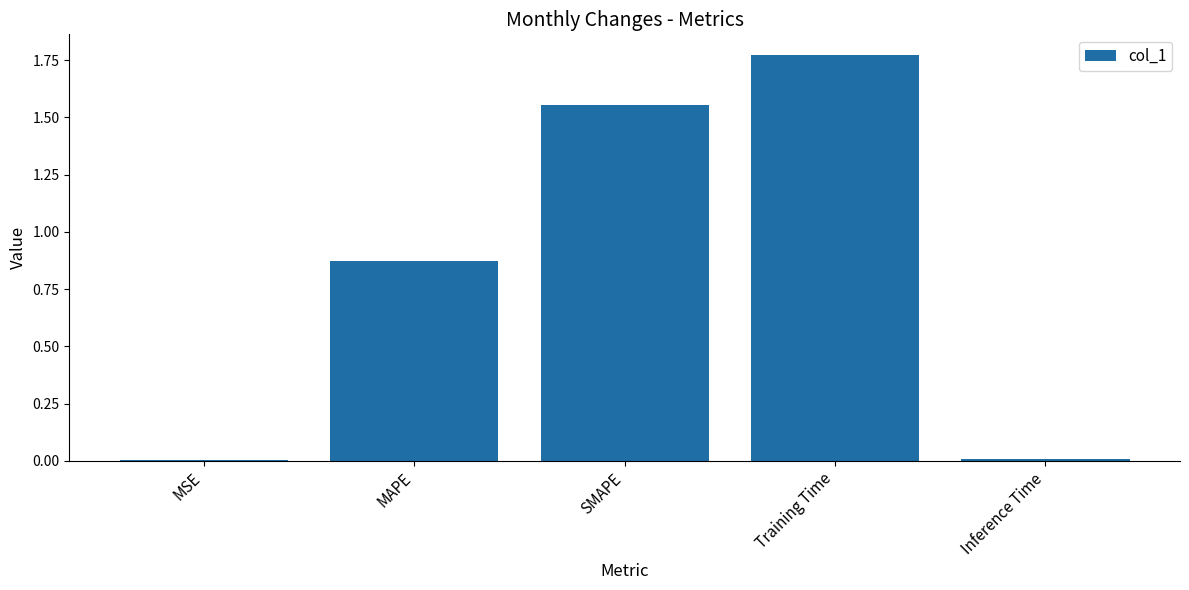

Which category has the highest value across all series?

Training Time